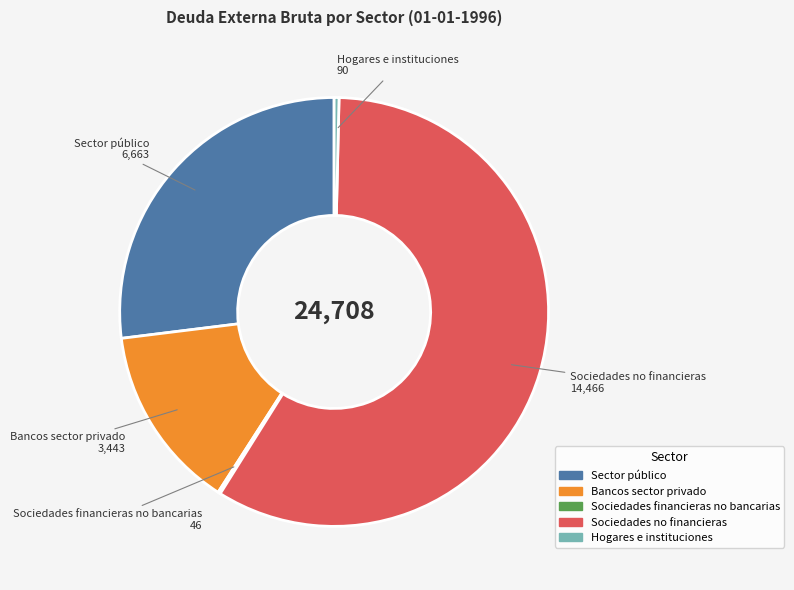

Combined, do Sociedades no financieras and Hogares e instituciones account for over 50%?

Yes